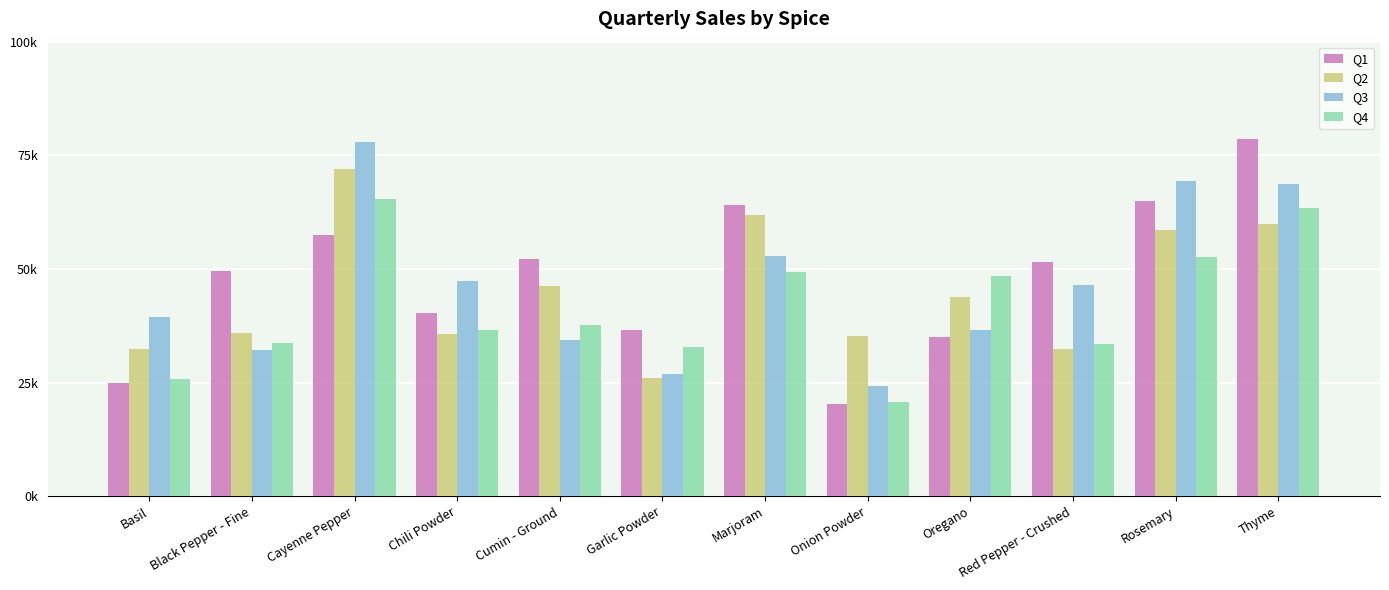

What is the label of the 11th bar from the right?

Black Pepper - Fine